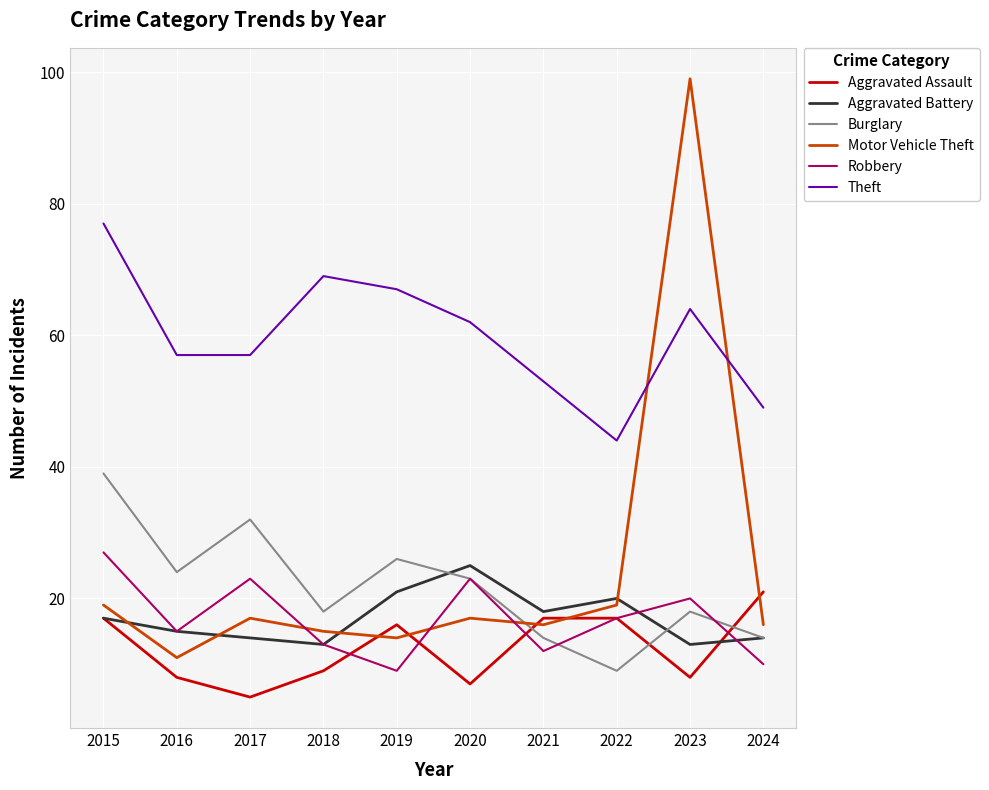

What is the sum of all Theft values?

599